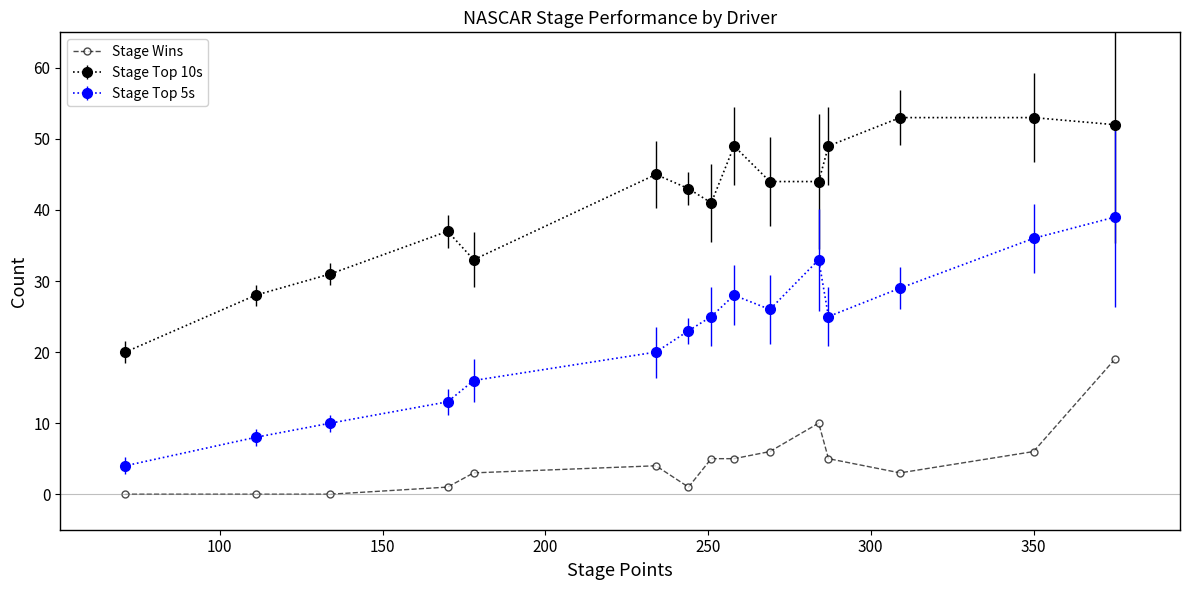

Which series has the largest total across all categories?

Stage Top 10s